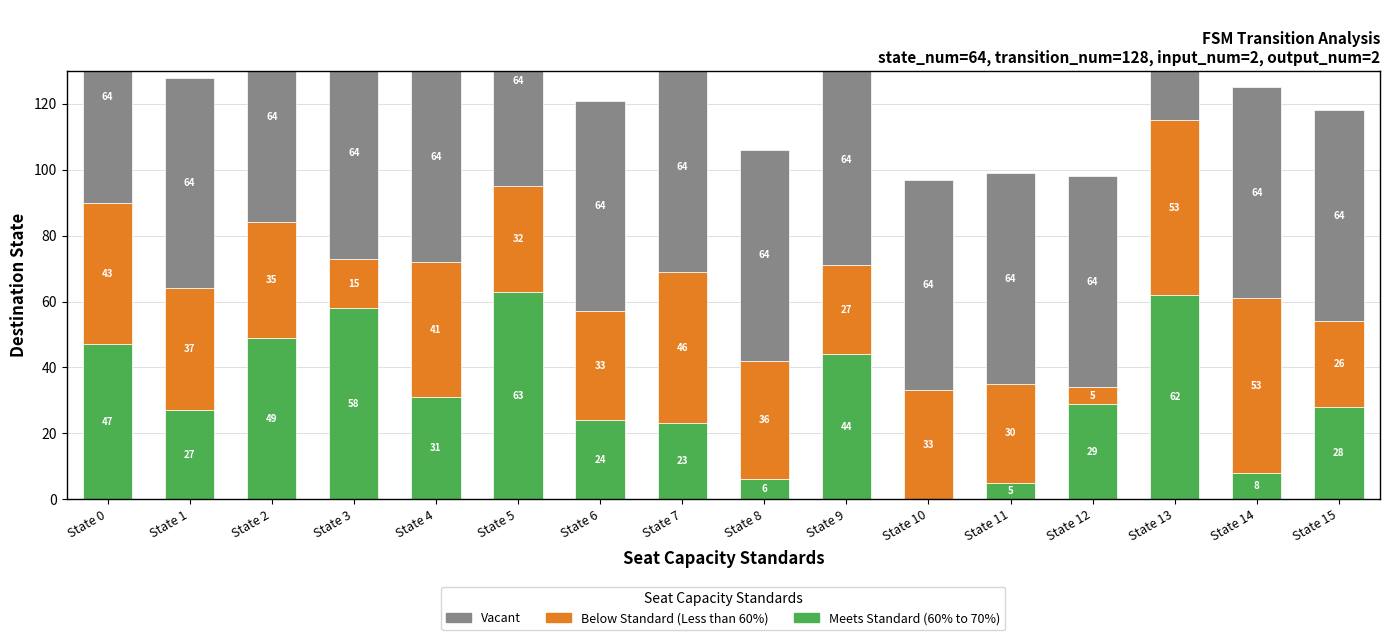

What is the value of the Meets Standard (60% to 70%) bar at the 14th from the left?

62